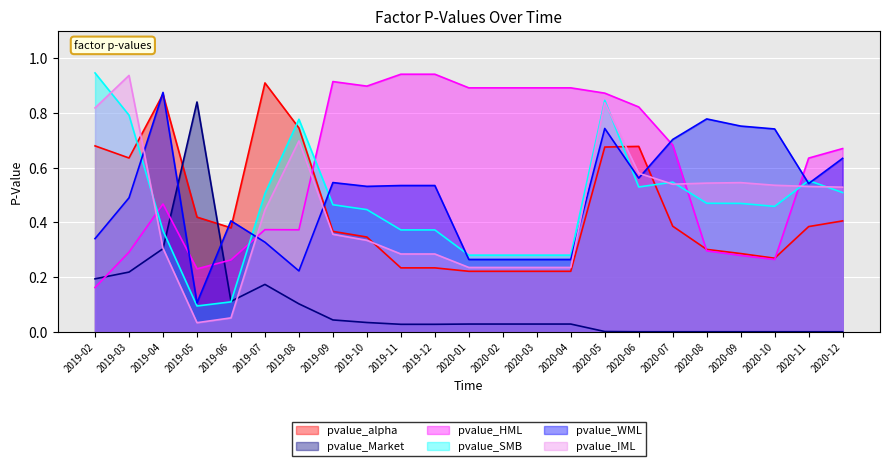

At 2019-03, list the series in order from smallest to largest.

pvalue_Market, pvalue_HML, pvalue_WML, pvalue_alpha, pvalue_SMB, pvalue_IML